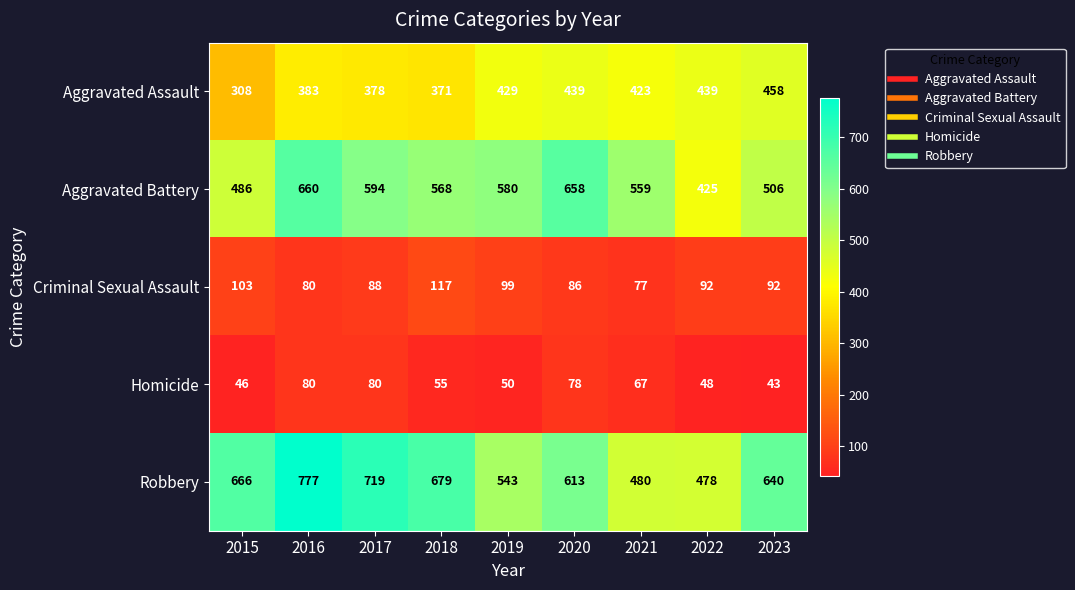

At which label is Aggravated Assault closest to 383?

2016